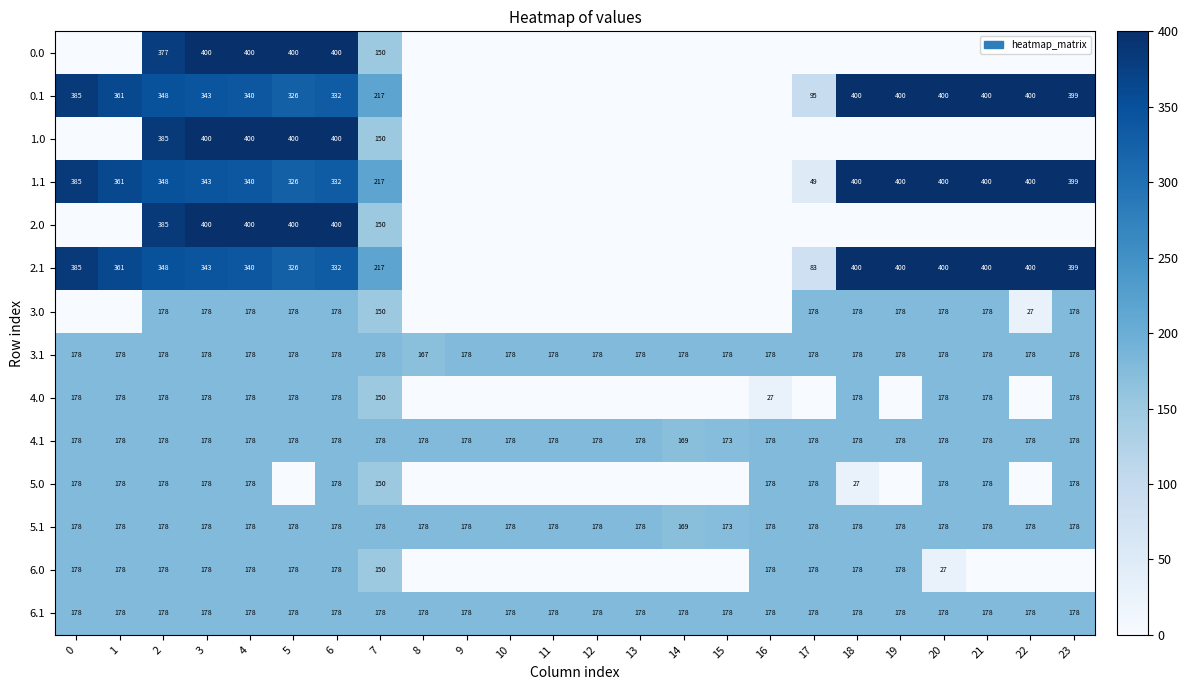

The value of 5.1 at 2 is 93.6. True or false?

False